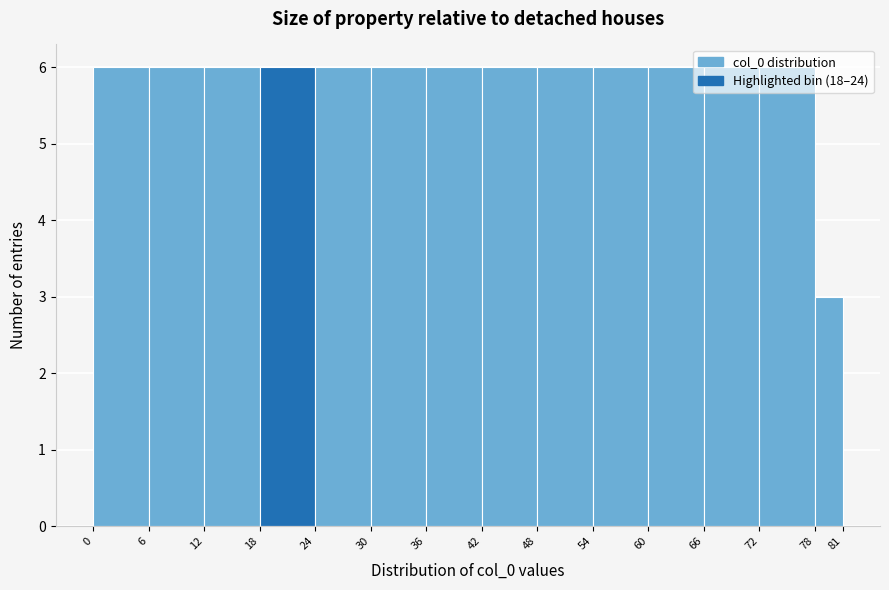

Reading left to right, transcribe this chart: for each bar, give the range it covers on the x-axis and its height. The values are not printed on the chart, so give them approximately, as read against the axis.

0 to 6: 6
6 to 12: 6
12 to 18: 6
18 to 24: 6
24 to 30: 6
30 to 36: 6
36 to 42: 6
42 to 48: 6
48 to 54: 6
54 to 60: 6
60 to 66: 6
66 to 72: 6
72 to 78: 6
78 to 81: 3